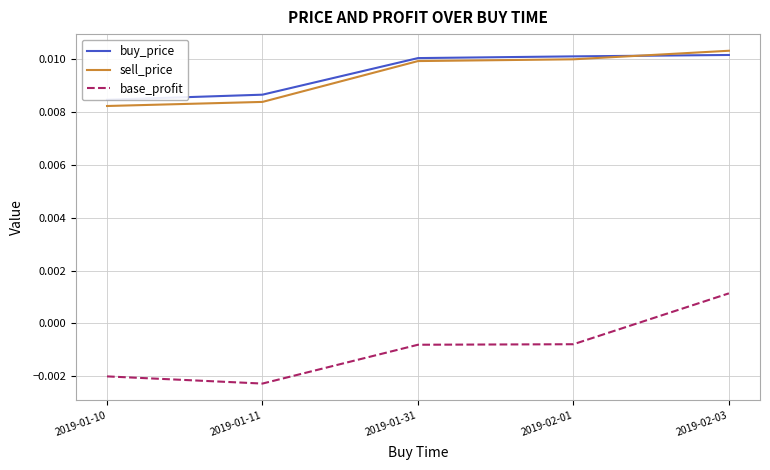

Which series has the largest total across all categories?

buy_price